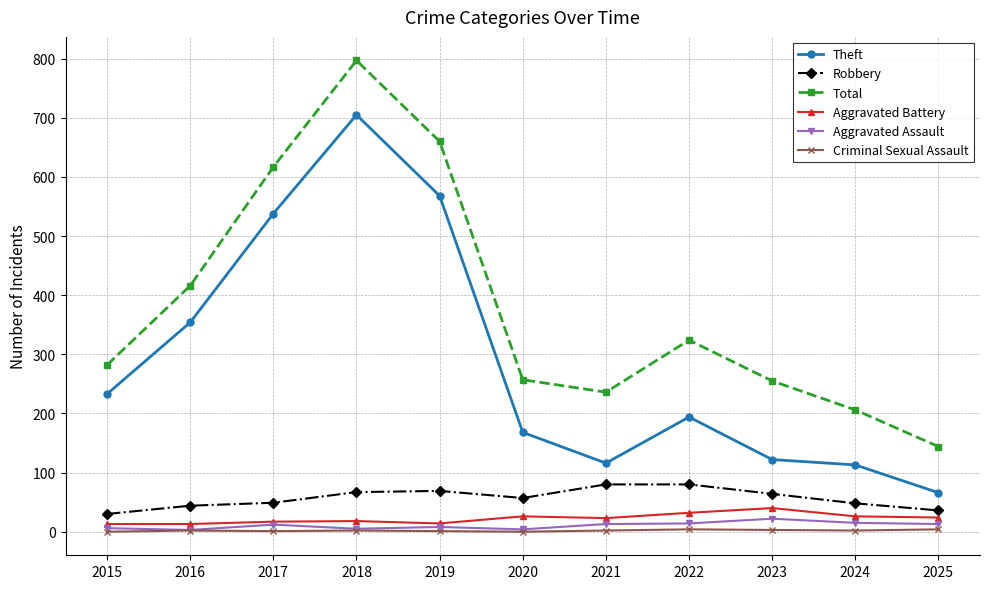

Does the chart display data point markers on the line(s)?

Yes